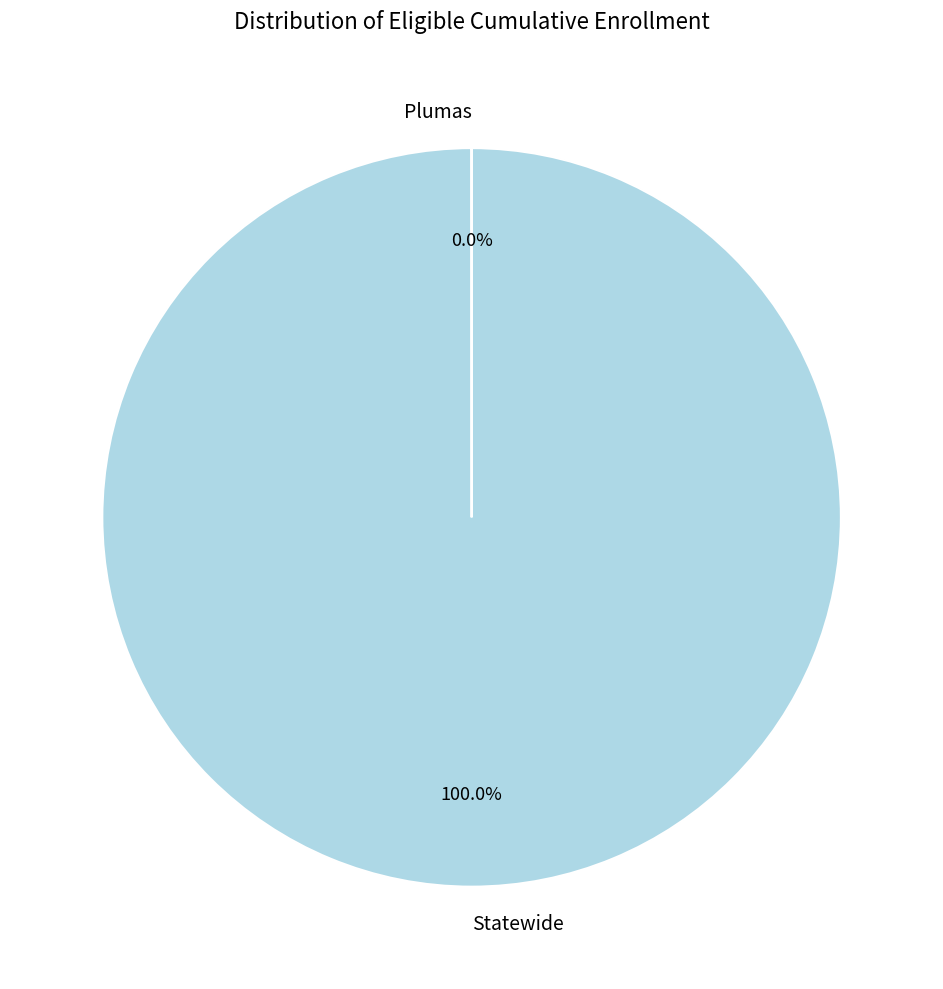

To the nearest percent, what is the difference between the largest and smallest slice percentages?

100%